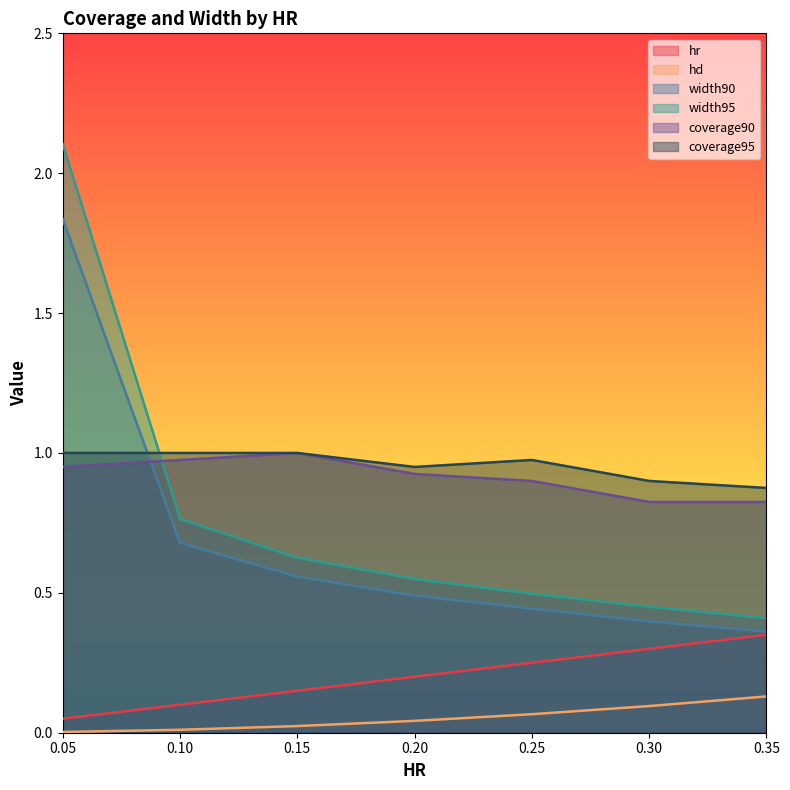

Reading left to right, extract all data points from this chart.

hr: 0.1	0.1	0.1	0.2	0.2	0.3	0.3
hd: 0.0	0.0	0.0	0.0	0.1	0.1	0.1
width90: 1.8	0.7	0.6	0.5	0.4	0.4	0.4
width95: 2.1	0.8	0.6	0.5	0.5	0.4	0.4
coverage90: 0.9	1.0	1.0	0.9	0.9	0.8	0.8
coverage95: 1.0	1.0	1.0	0.9	1.0	0.9	0.9